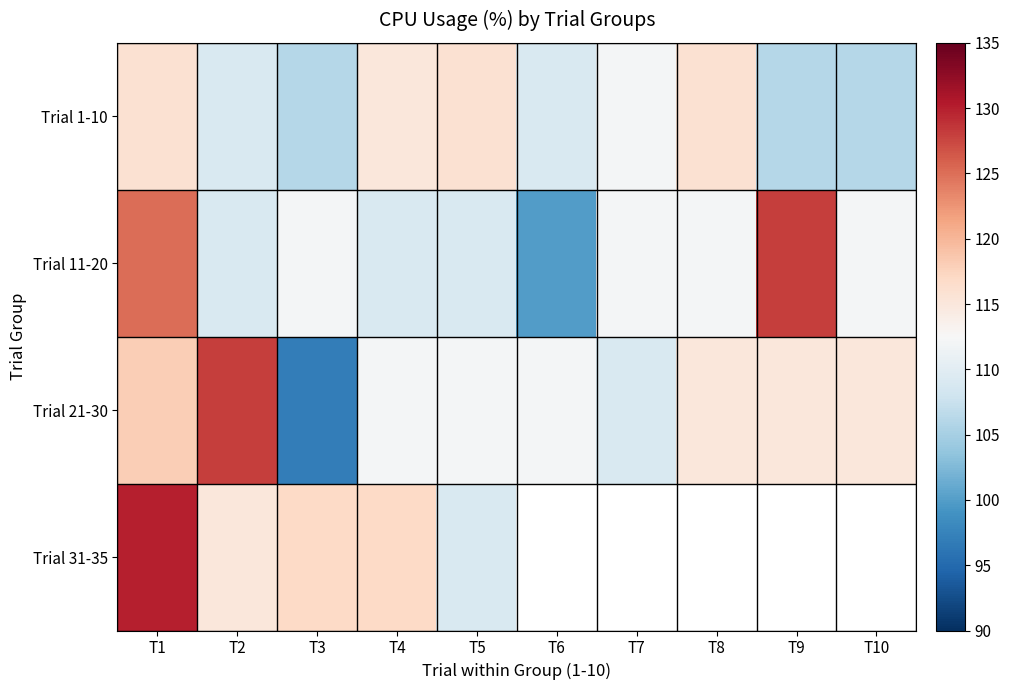

Which series has the largest total across all categories?

Trial 21-30